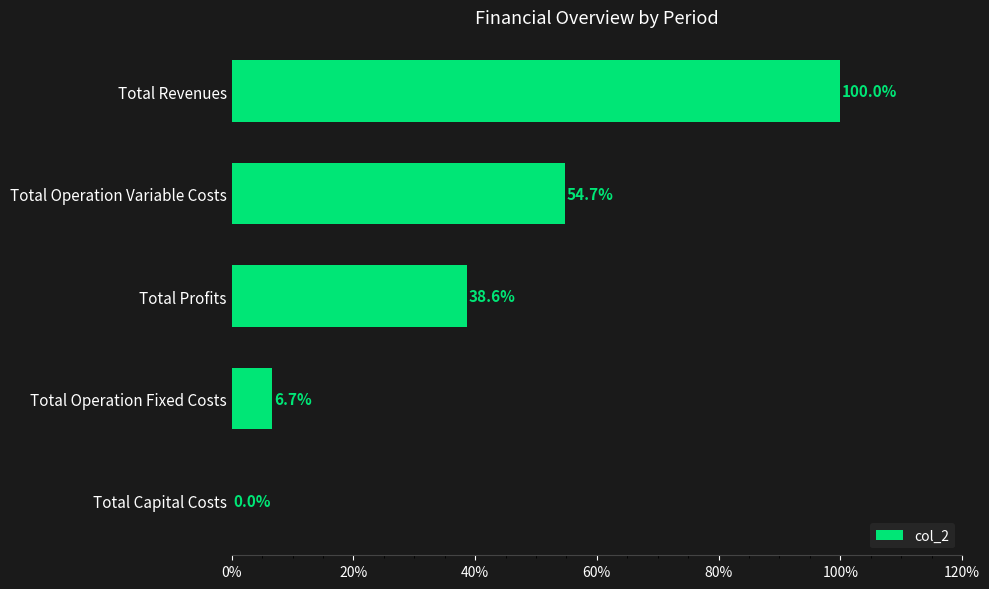

What is the greatest value displayed?

100.0